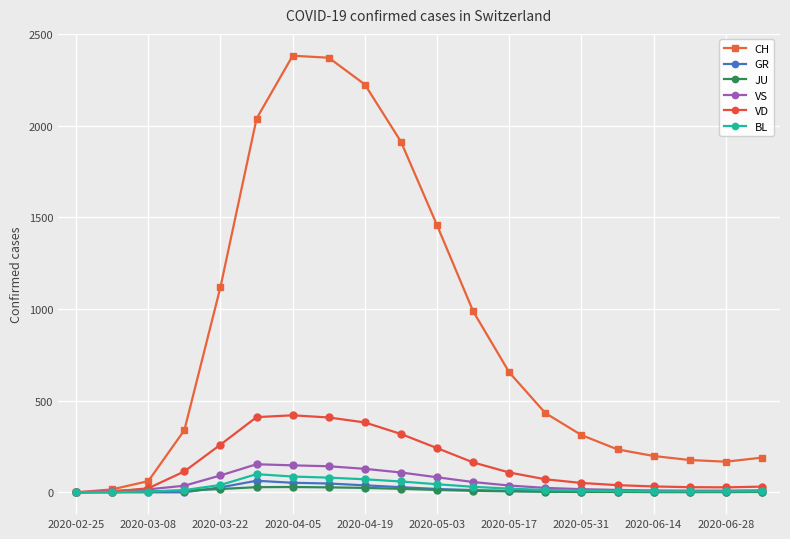

At how many categories does at least one series exceed 1219?

6